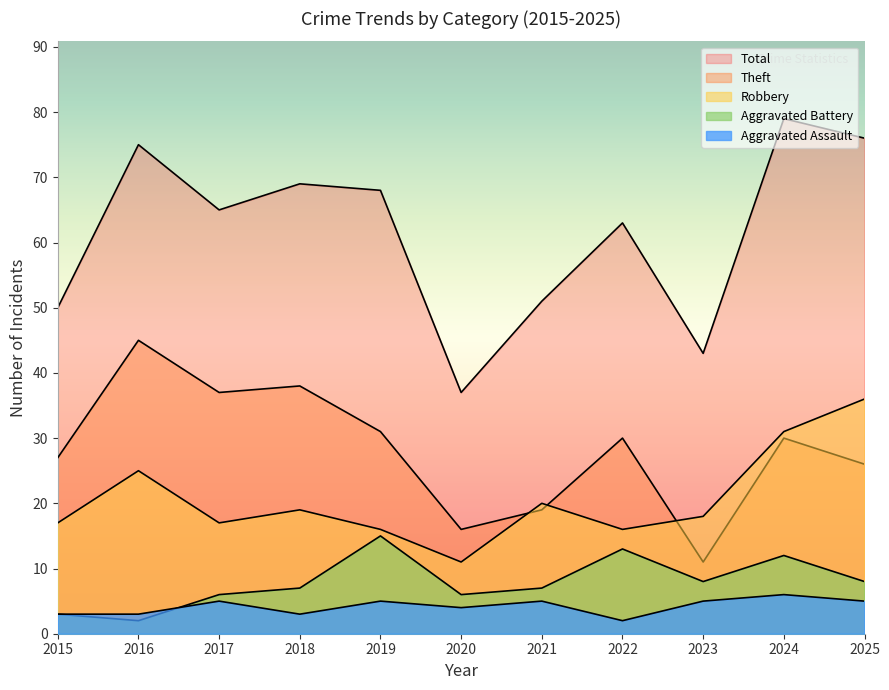

What is the difference between the maximum and minimum values in the Aggravated Assault series?

4